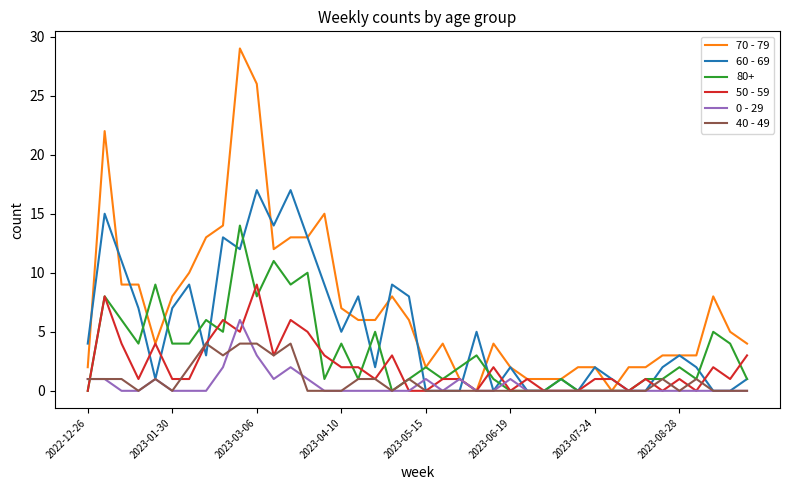

List the series in order of their peak value, lowest first.

40 - 49, 0 - 29, 50 - 59, 80+, 60 - 69, 70 - 79